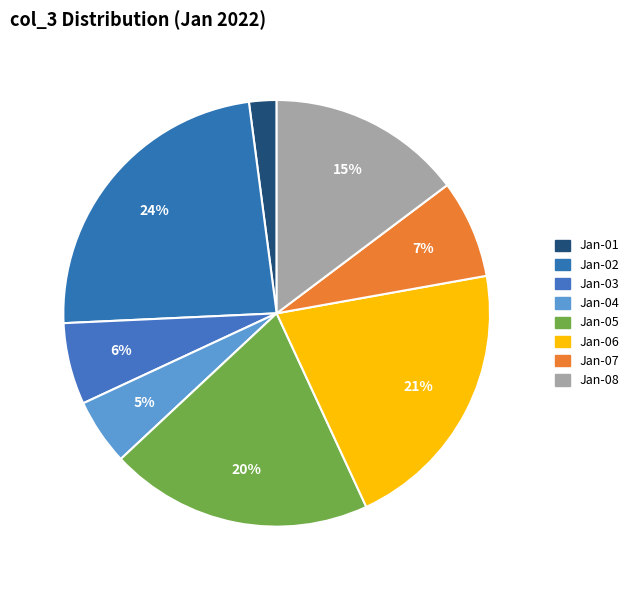

How many segments does this pie chart have?

8